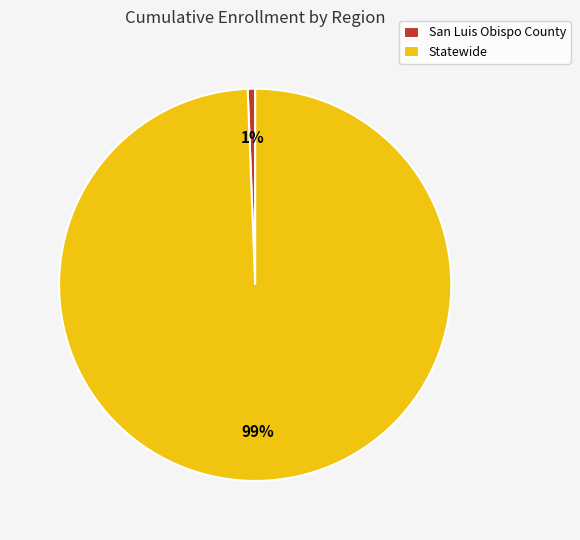

What is the largest slice in the pie chart?

Statewide